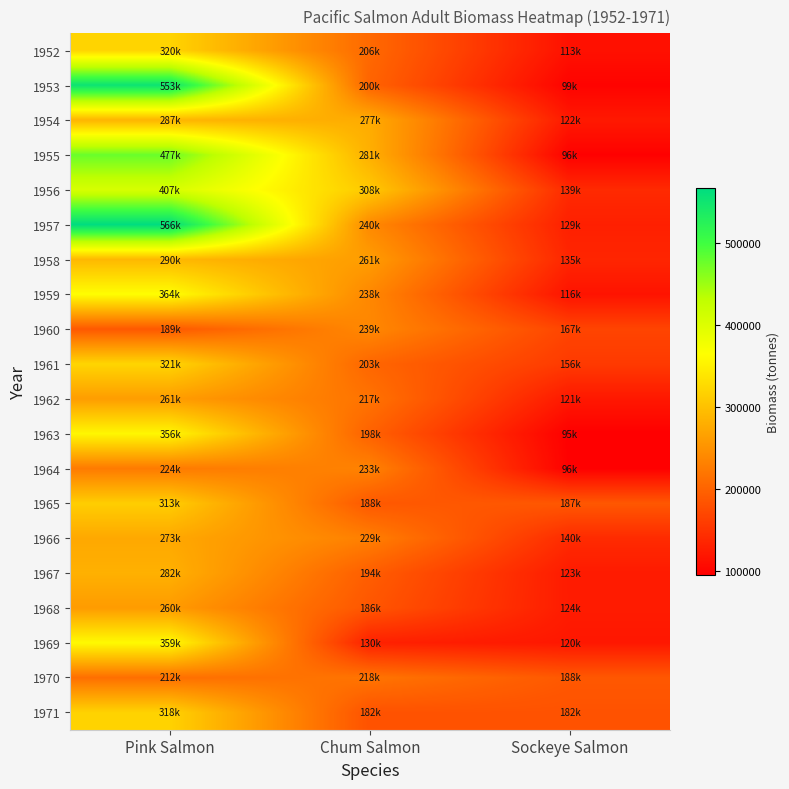

Which series has the largest range (max minus min)?

1953